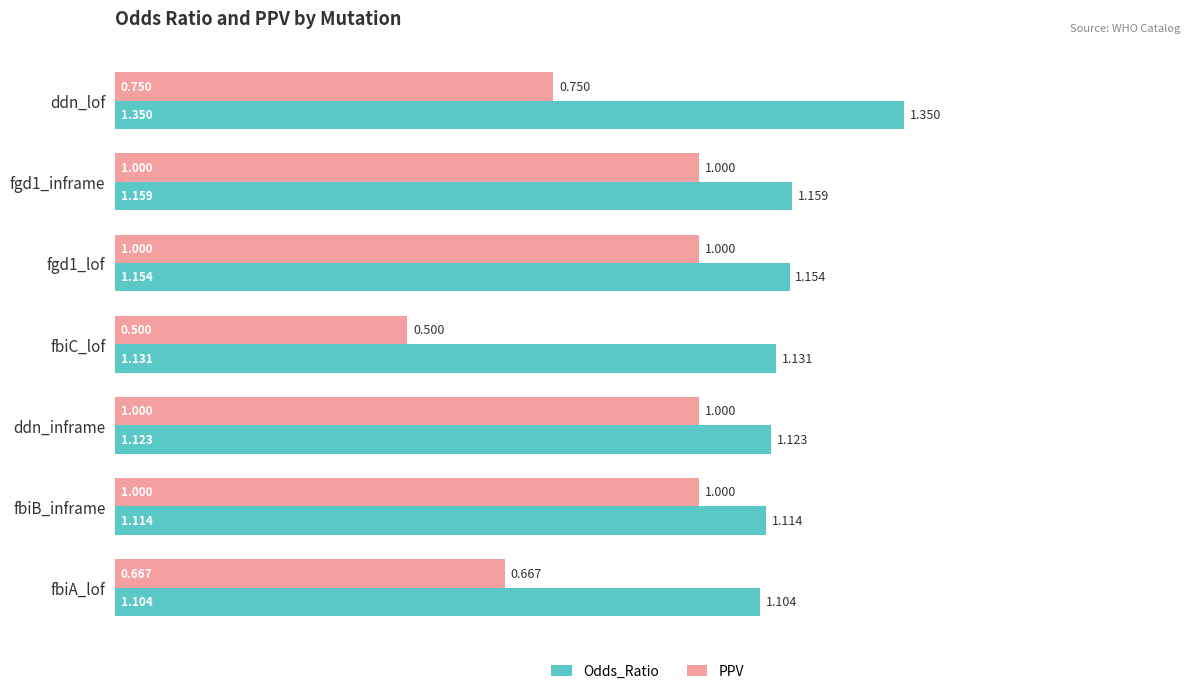

What is the sum of all Odds_Ratio values?

8.1